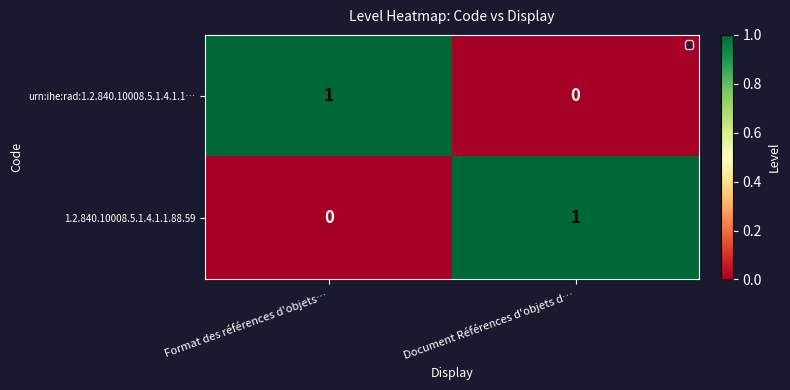

What is the difference between the highest and lowest values at Format des références d'objets…?

1